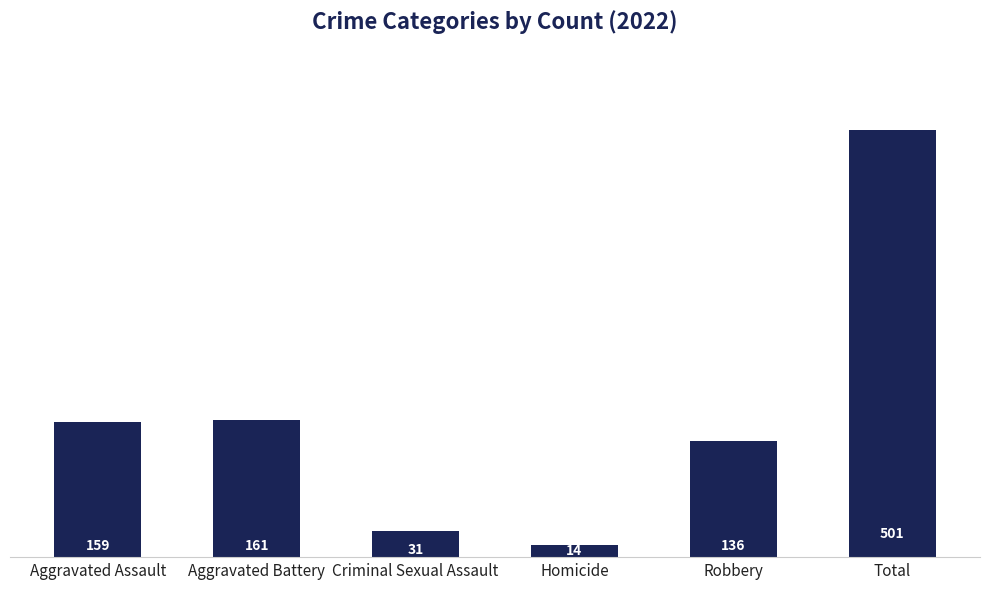

What is the value of the 6th bar from the left?

501